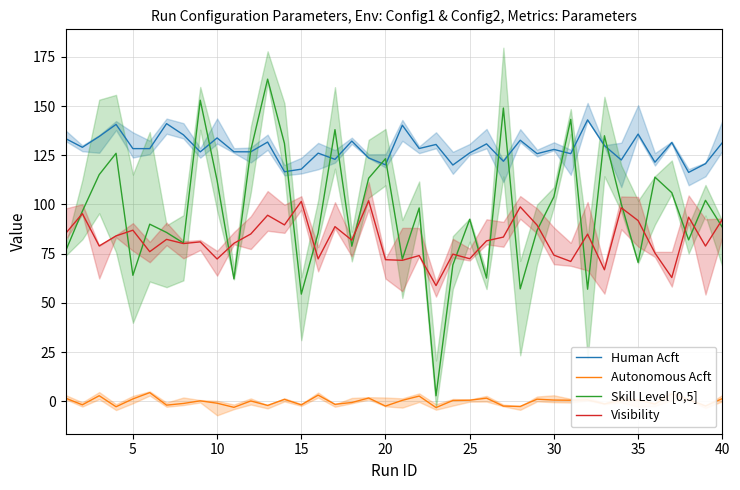

What is the approximate value of Human Acft at 40?

131.4